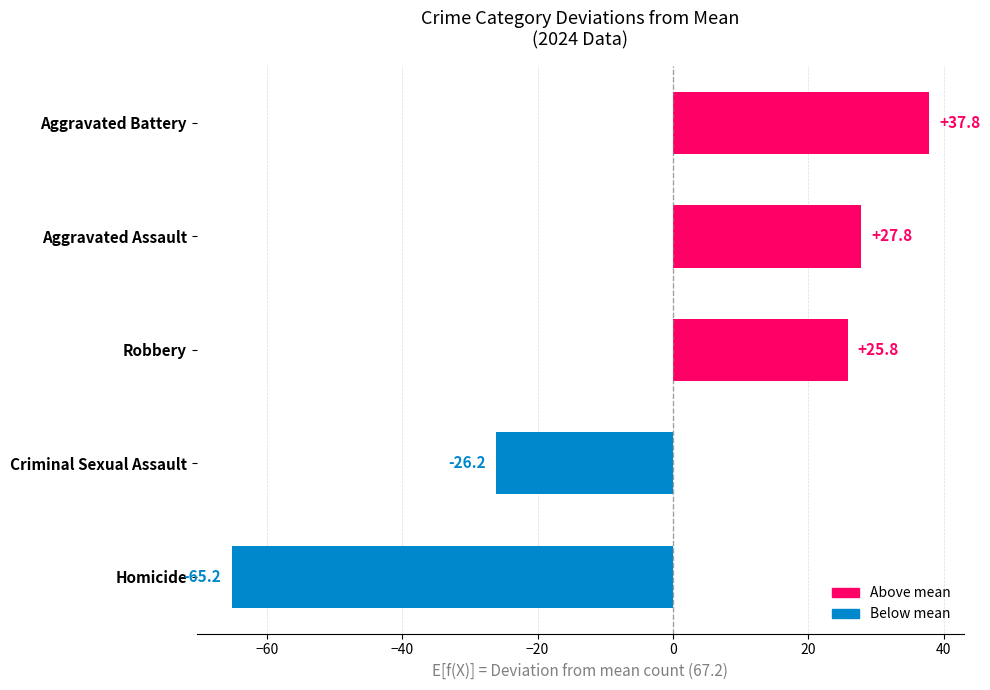

Are the bars horizontal?

Yes